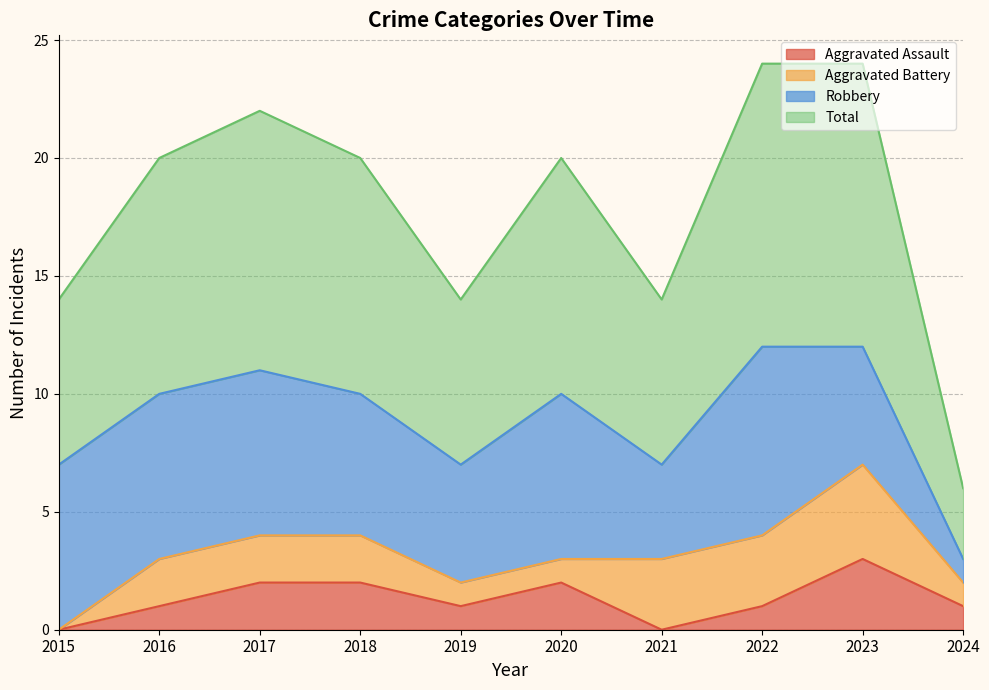

What is the maximum value shown in the chart?

12